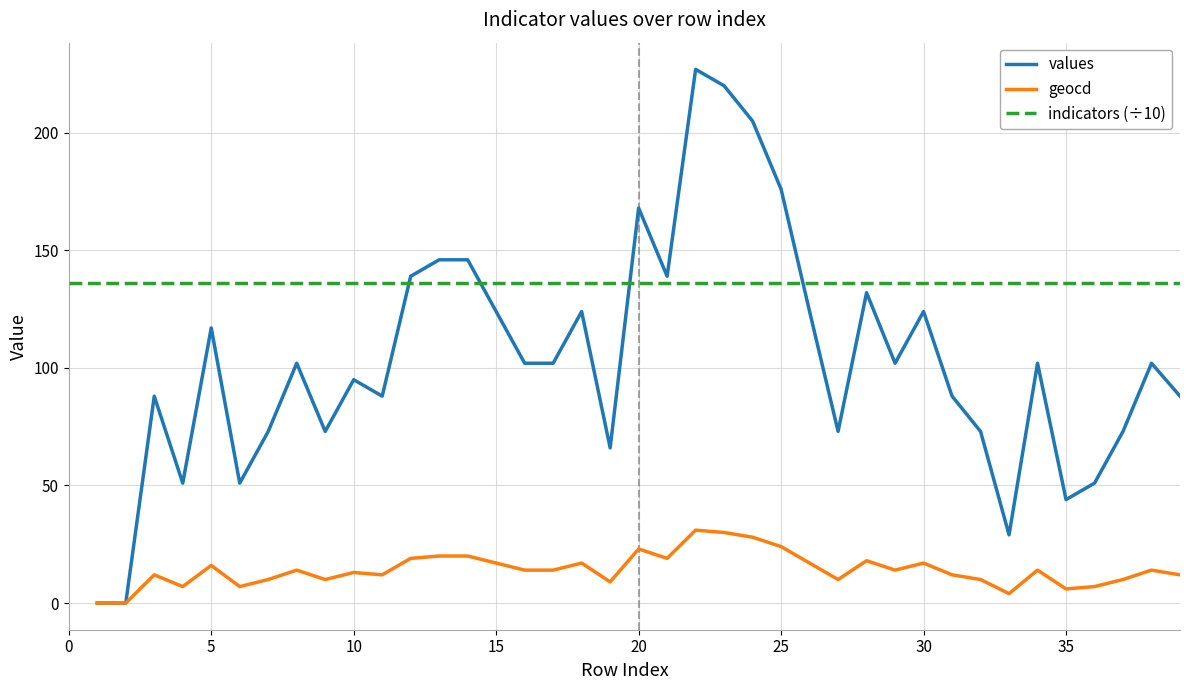

Which series has the largest total across all categories?

indicators (÷10)